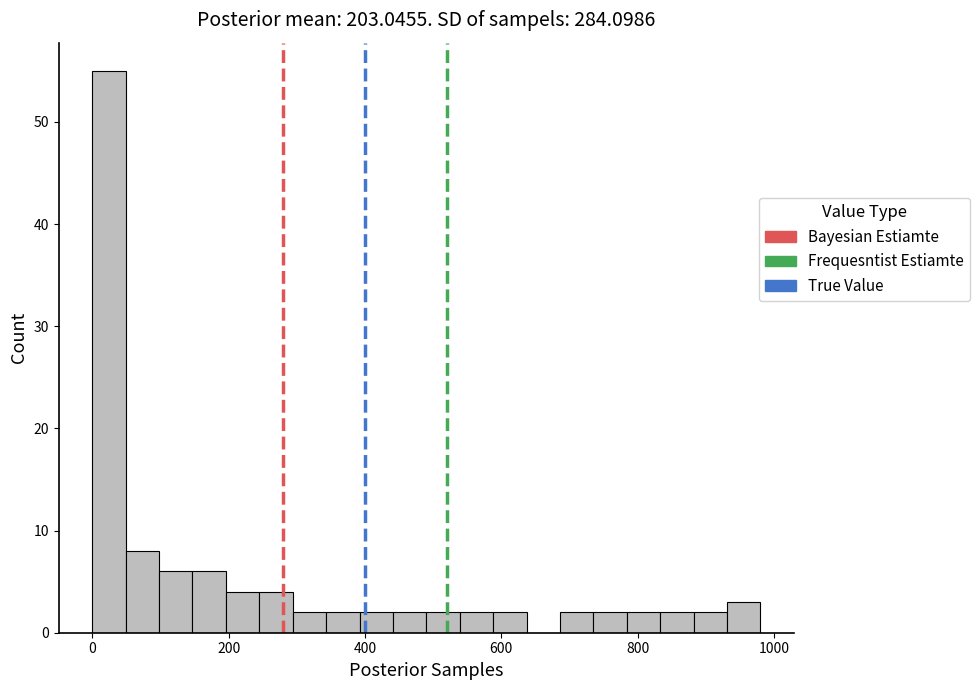

Around what value on the x-axis is the tallest bar? Give the approximate position of its centre, as read against the axis.

20